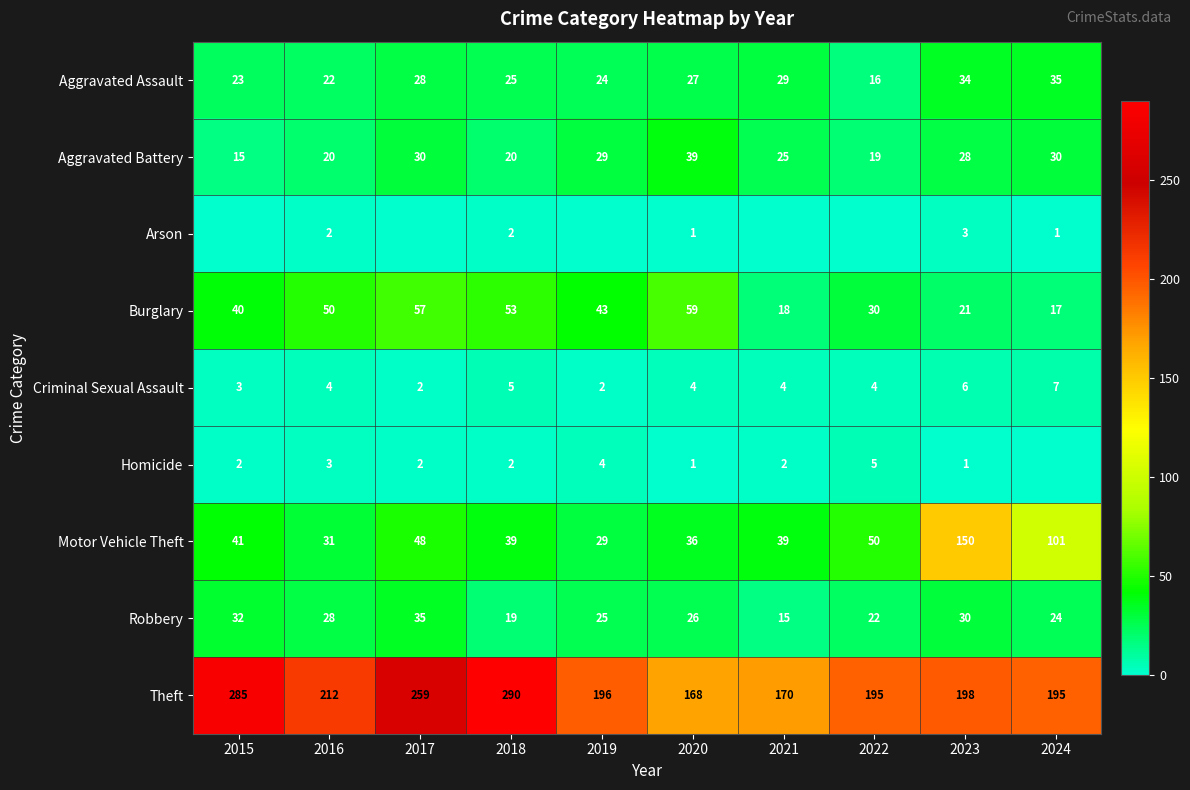

What is the spread (max minus min) of values at 2015?

285